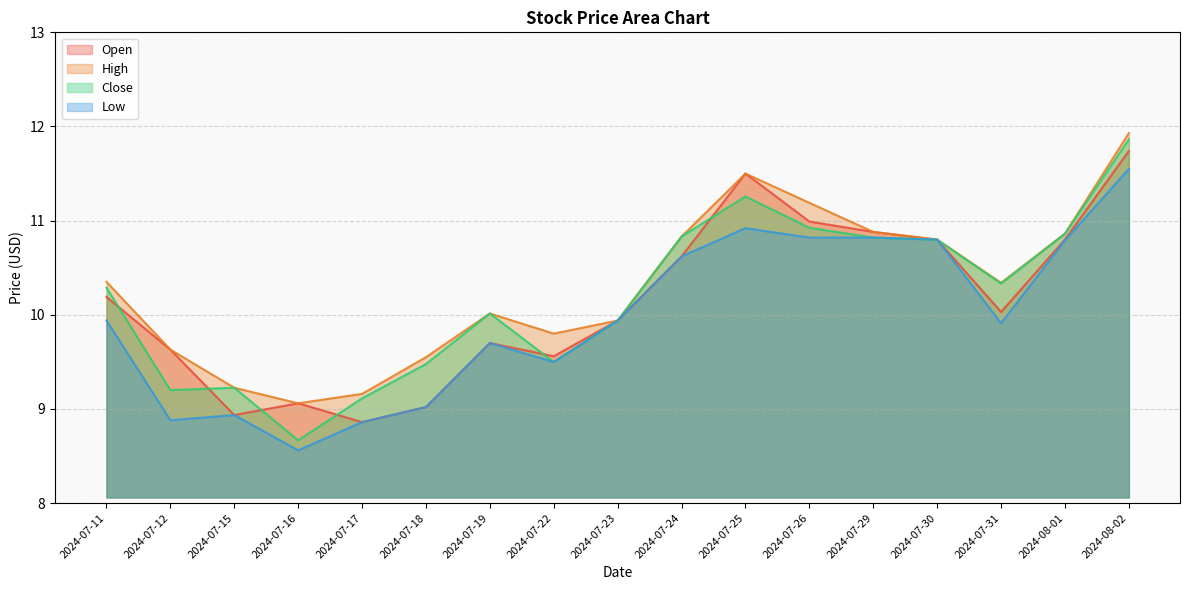

Reading right to left, list all the values displayed in this chart.

Open: 2024-08-02=11.7	2024-08-01=10.8	2024-07-31=10.0	2024-07-30=10.8	2024-07-29=10.9	2024-07-26=11.0	2024-07-25=11.5	2024-07-24=10.6	2024-07-23=9.9	2024-07-22=9.6	2024-07-19=9.7	2024-07-18=9.0	2024-07-17=8.9	2024-07-16=9.1	2024-07-15=8.9	2024-07-12=9.6	2024-07-11=10.2
High: 2024-08-02=11.9	2024-08-01=10.9	2024-07-31=10.3	2024-07-30=10.8	2024-07-29=10.9	2024-07-26=11.2	2024-07-25=11.5	2024-07-24=10.8	2024-07-23=9.9	2024-07-22=9.8	2024-07-19=10.0	2024-07-18=9.6	2024-07-17=9.2	2024-07-16=9.1	2024-07-15=9.2	2024-07-12=9.6	2024-07-11=10.3
Close: 2024-08-02=11.9	2024-08-01=10.9	2024-07-31=10.3	2024-07-30=10.8	2024-07-29=10.8	2024-07-26=10.9	2024-07-25=11.3	2024-07-24=10.8	2024-07-23=9.9	2024-07-22=9.5	2024-07-19=10.0	2024-07-18=9.5	2024-07-17=9.1	2024-07-16=8.7	2024-07-15=9.2	2024-07-12=9.2	2024-07-11=10.3
Low: 2024-08-02=11.6	2024-08-01=10.8	2024-07-31=9.9	2024-07-30=10.8	2024-07-29=10.8	2024-07-26=10.8	2024-07-25=10.9	2024-07-24=10.6	2024-07-23=9.9	2024-07-22=9.5	2024-07-19=9.7	2024-07-18=9.0	2024-07-17=8.9	2024-07-16=8.6	2024-07-15=8.9	2024-07-12=8.9	2024-07-11=9.9